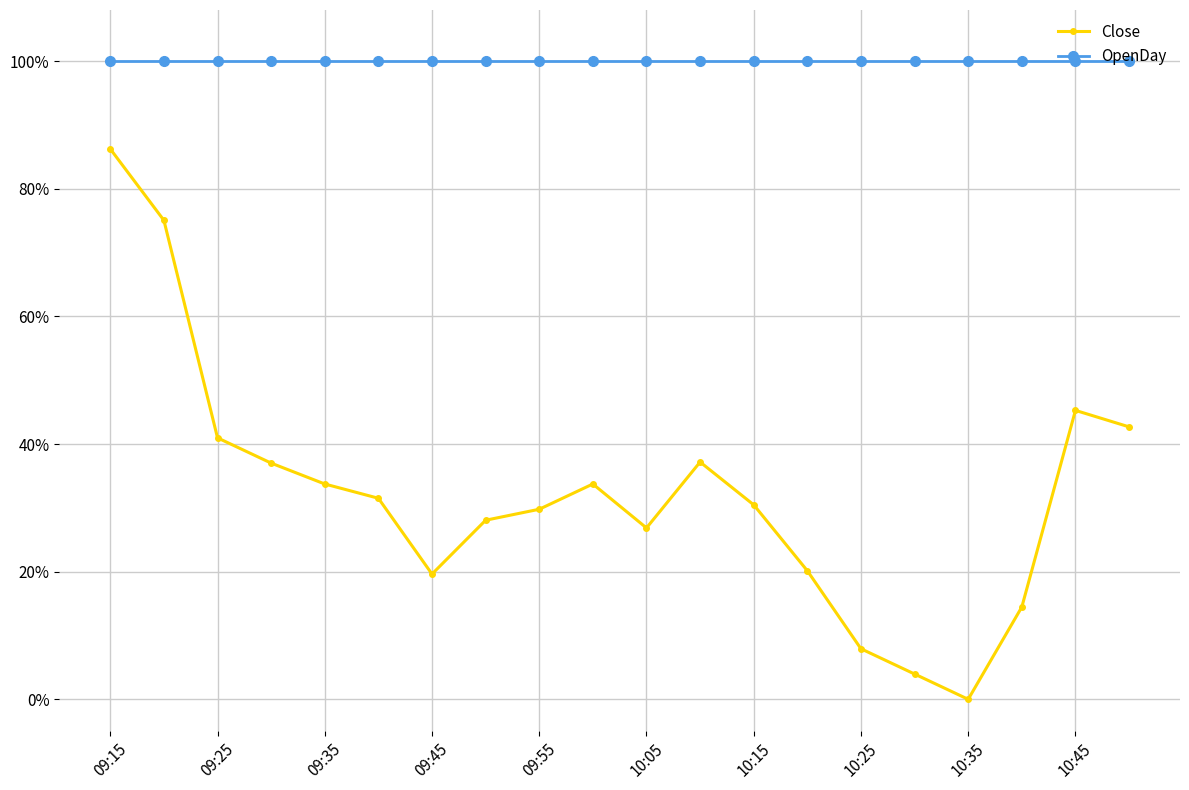

What are all the series names shown in the legend?

Close, OpenDay